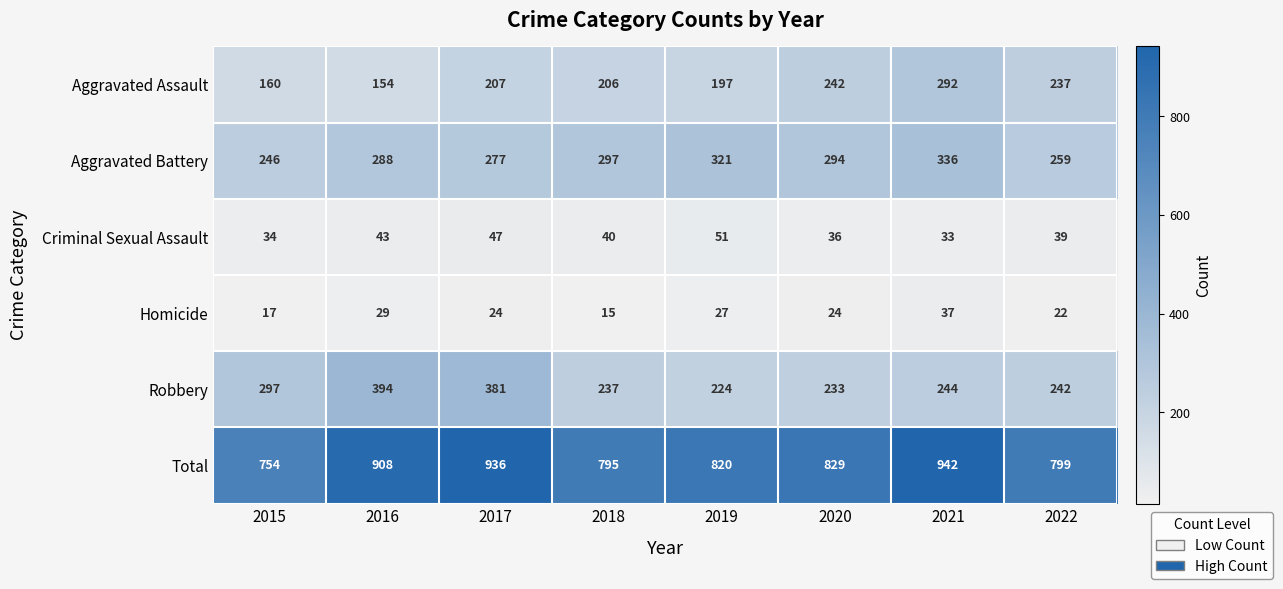

What is the total value across all series at 2018?

1590